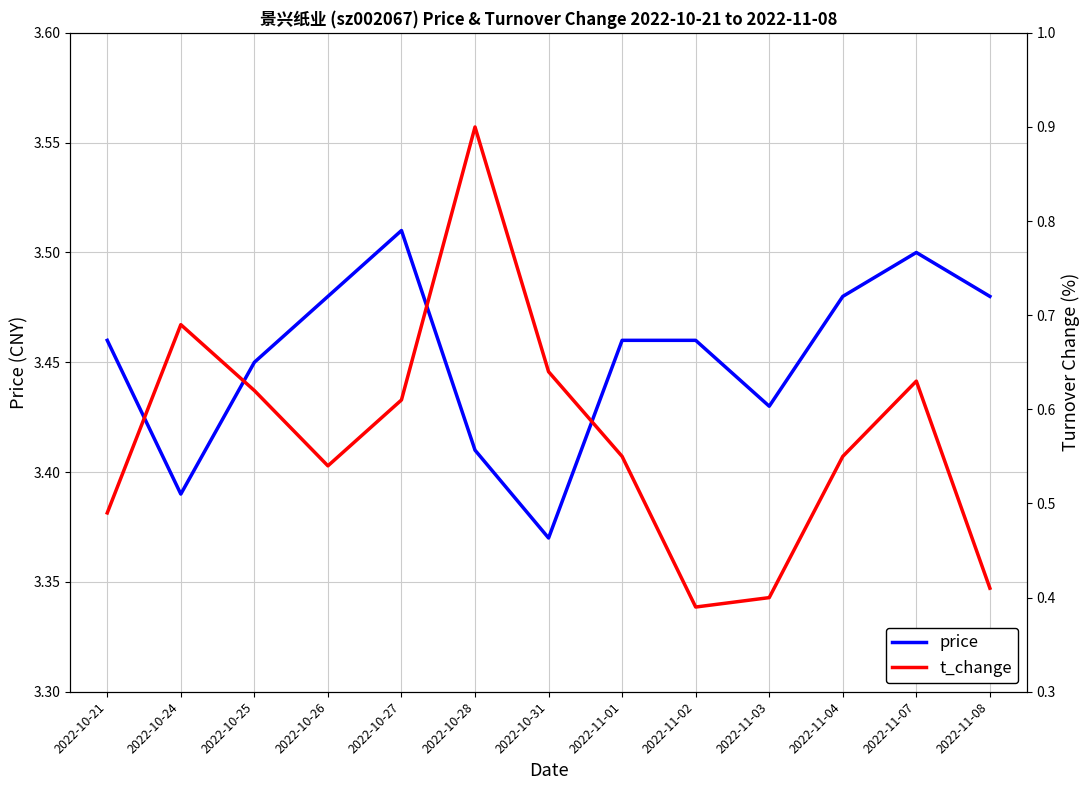

How many interior local valleys does the price series have?

3